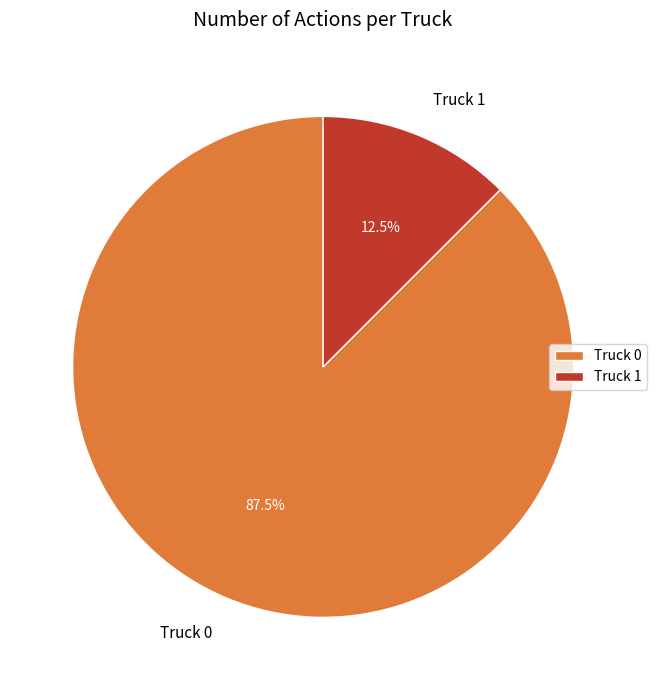

Do Truck 1 and Truck 0 together represent more than half of the pie?

Yes